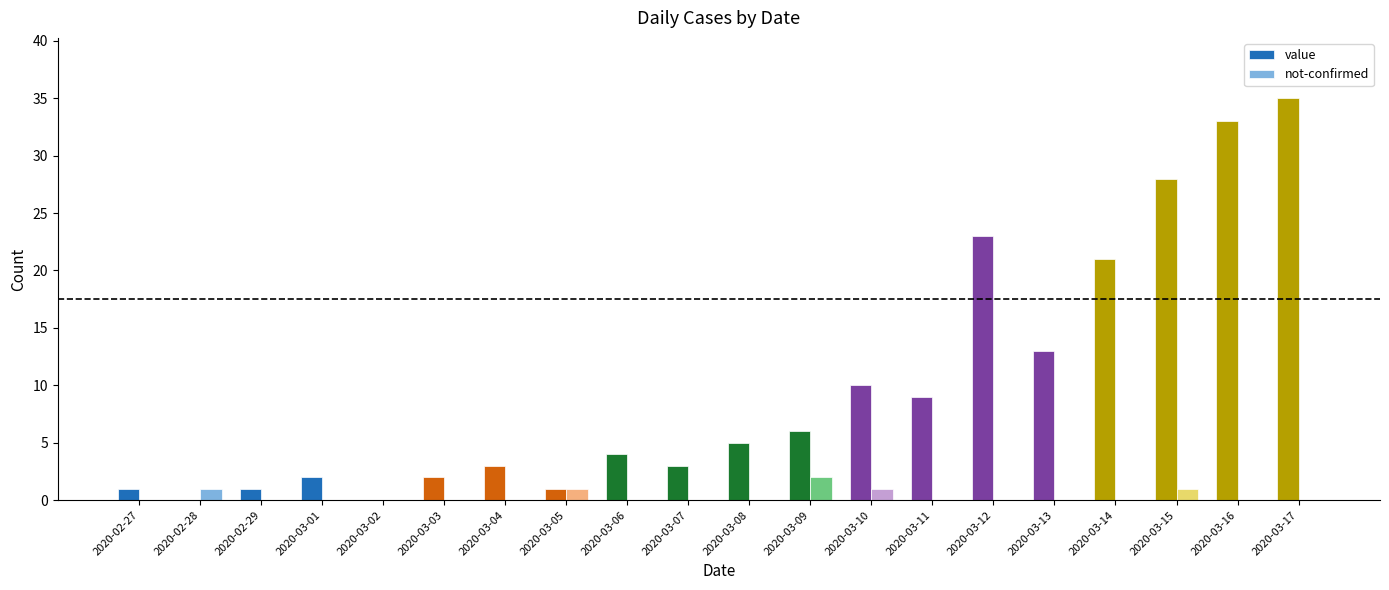

At which label does not-confirmed reach its peak?

2020-03-09